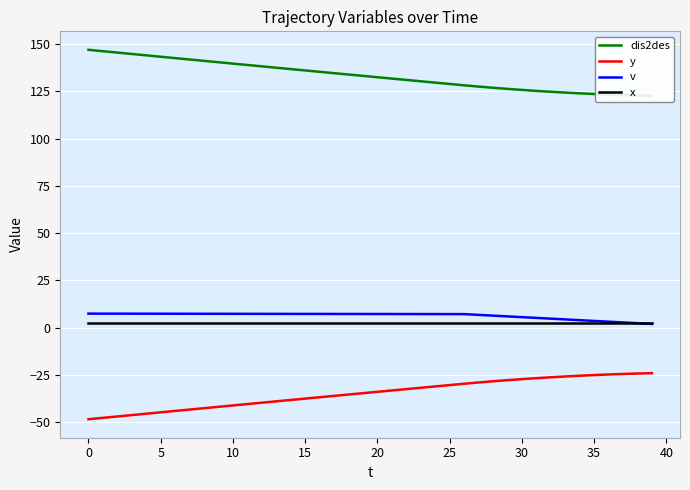

What is the highest value of the v series?

7.4